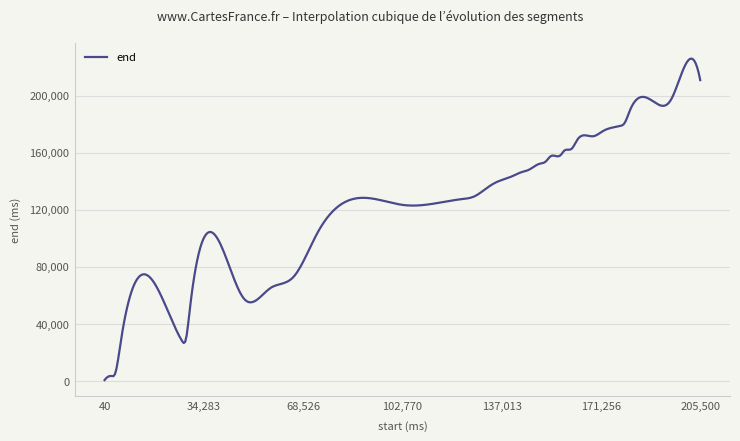

What is the difference between the maximum and minimum values?

225087.3